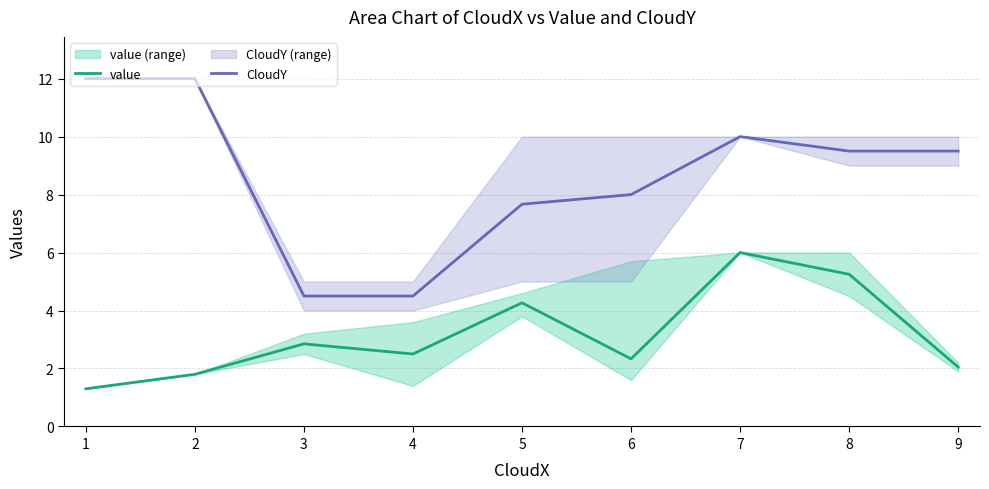

Count the number of categories in the chart.

9